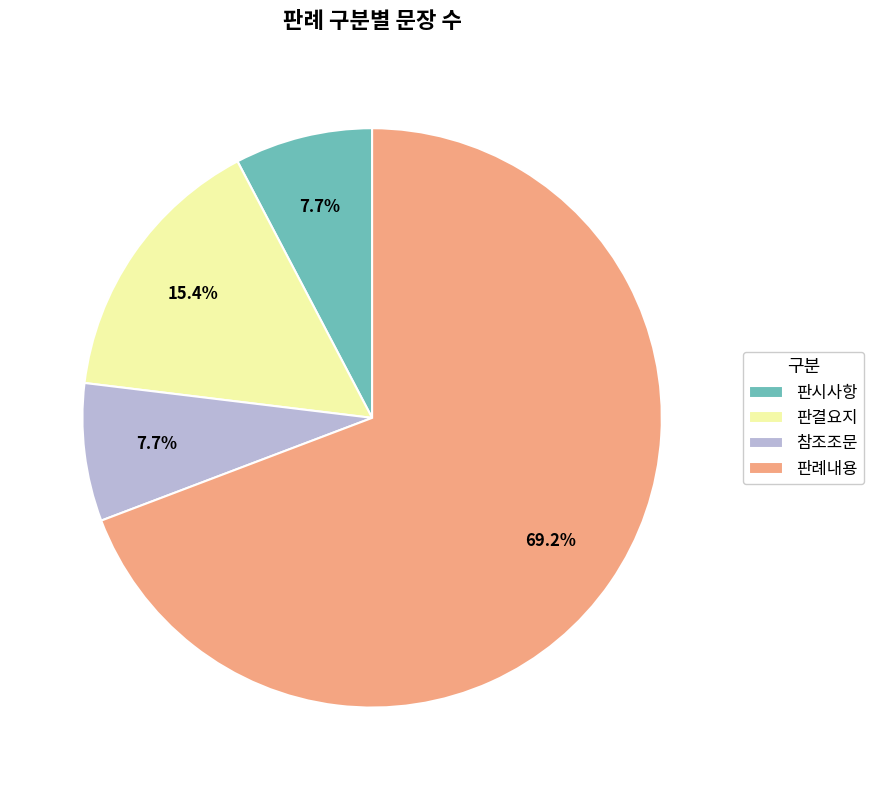

What is the majority slice?

판례내용